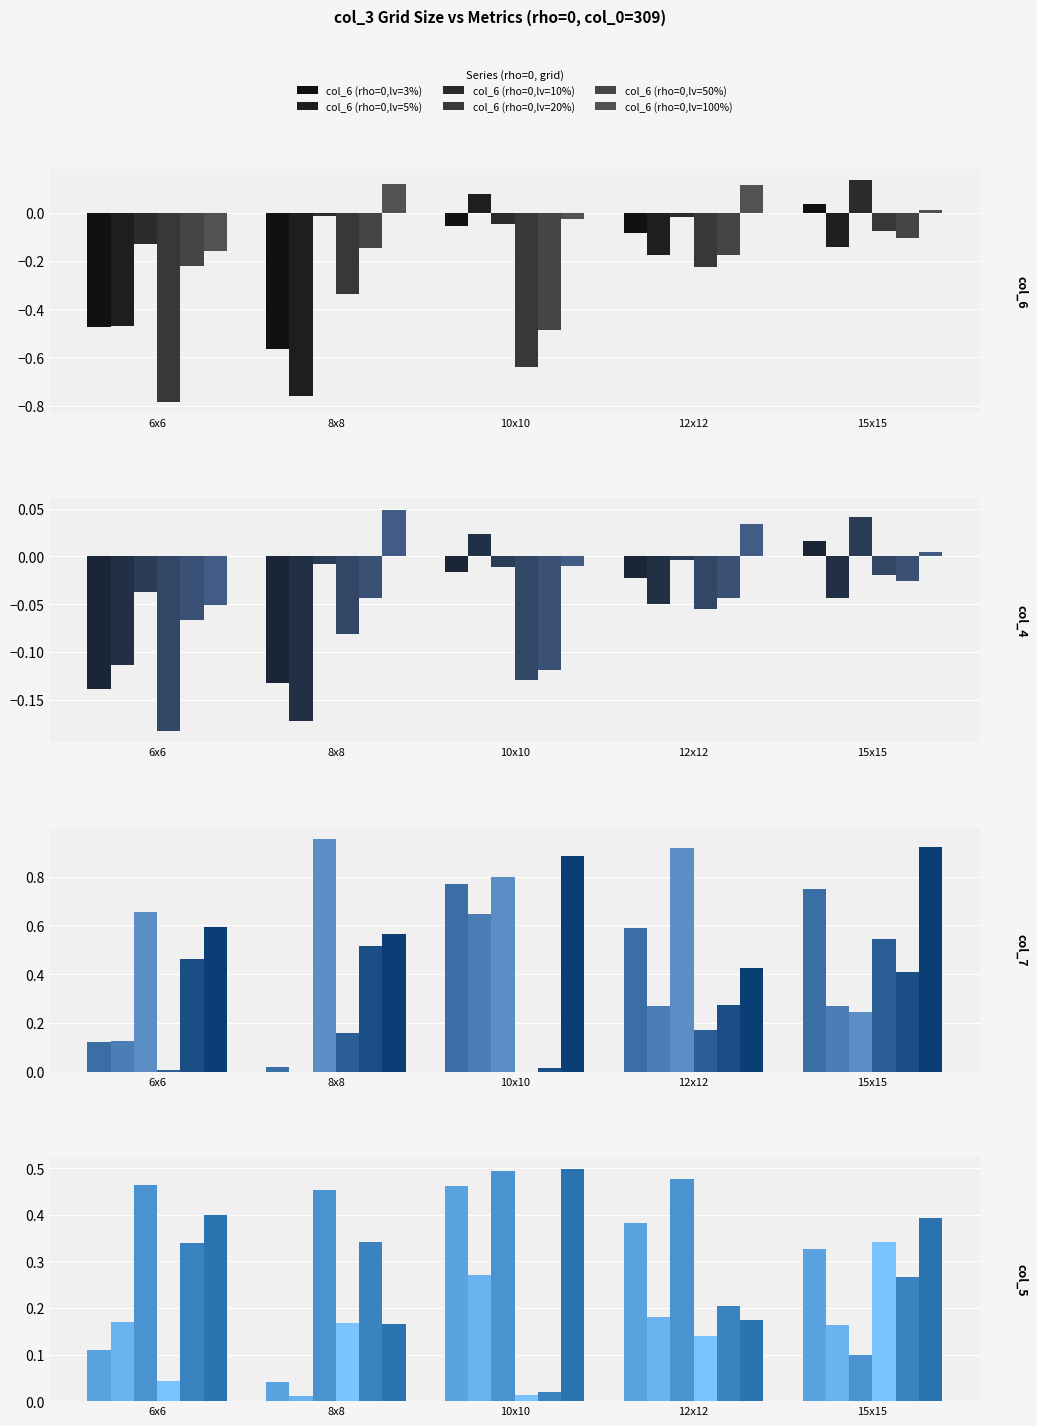

What is the label of the 4th bar from the left?

12x12